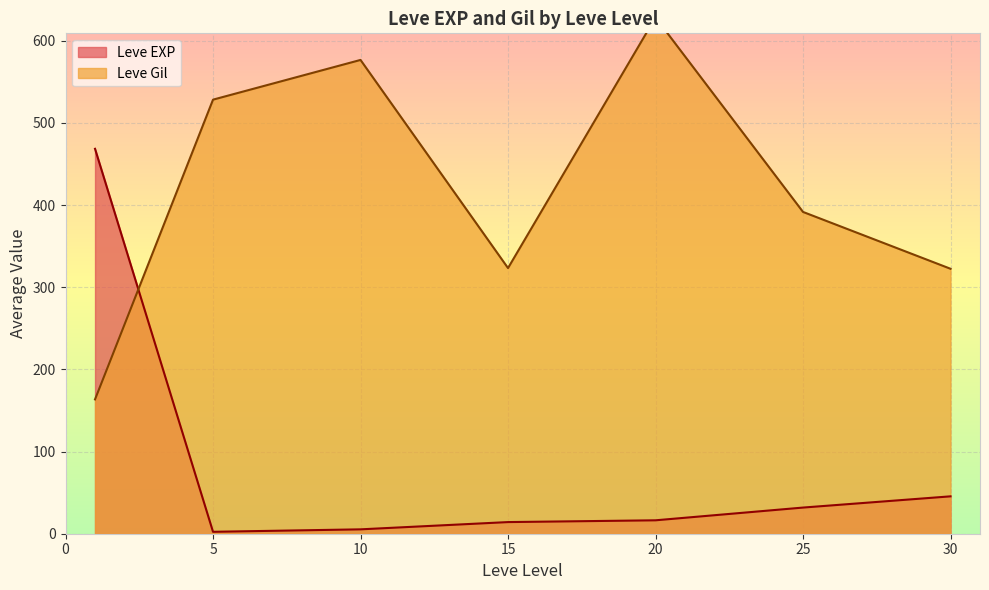

True or false: Leve EXP and Leve Gil cross at least once.

True